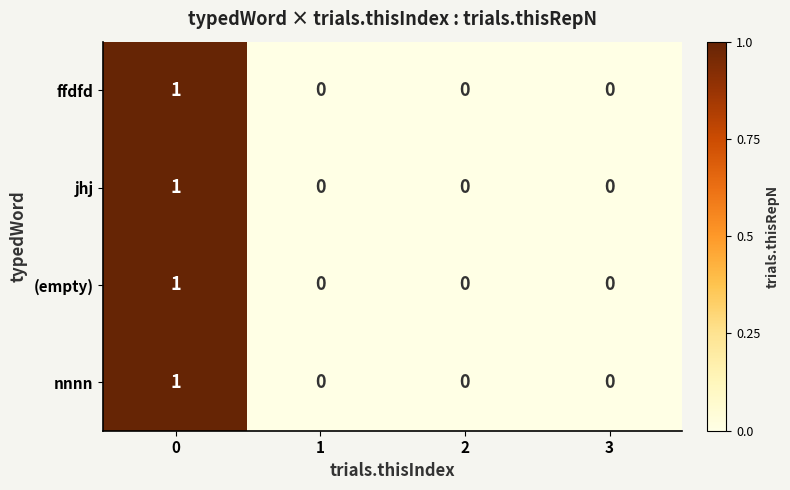

Count the (empty) values in the range 0 to 1.

4